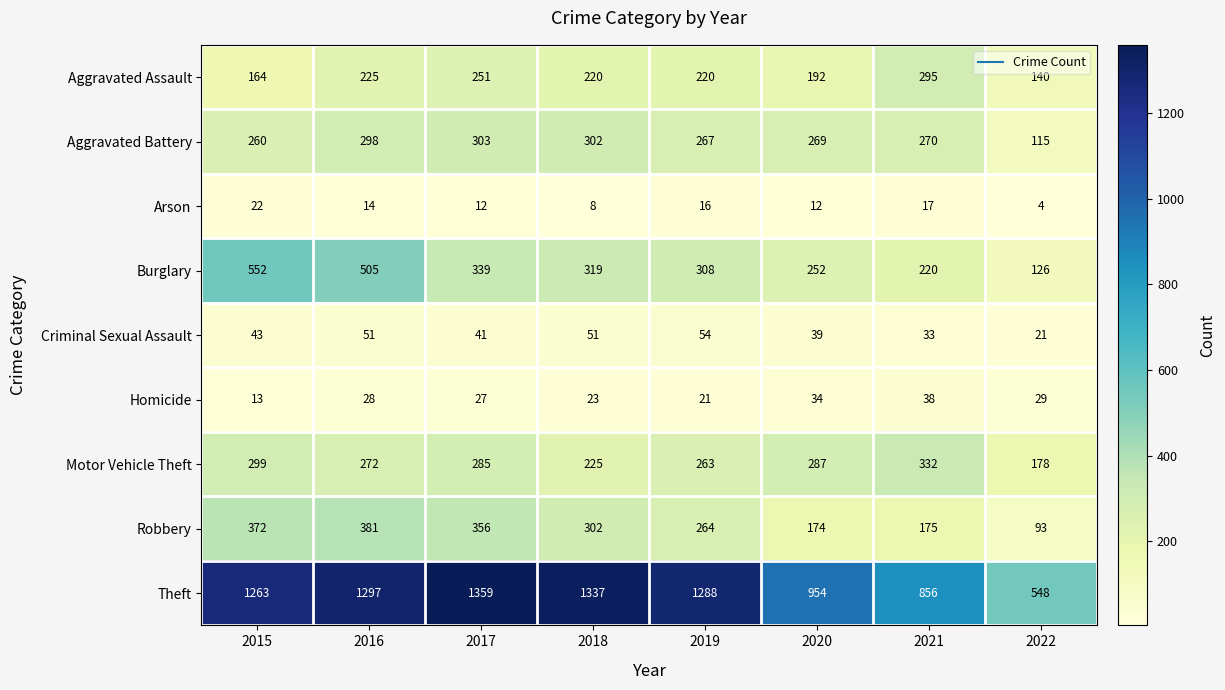

At how many categories does at least one series exceed 1182?

5